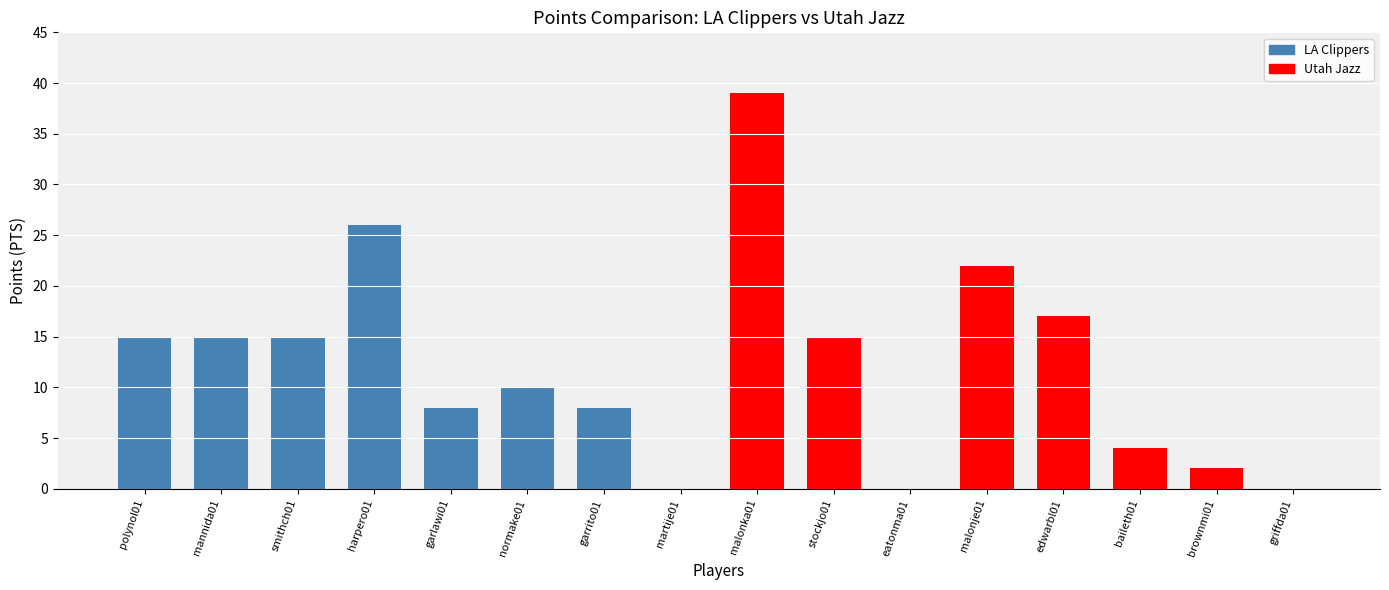

How many data points does each series have?

16